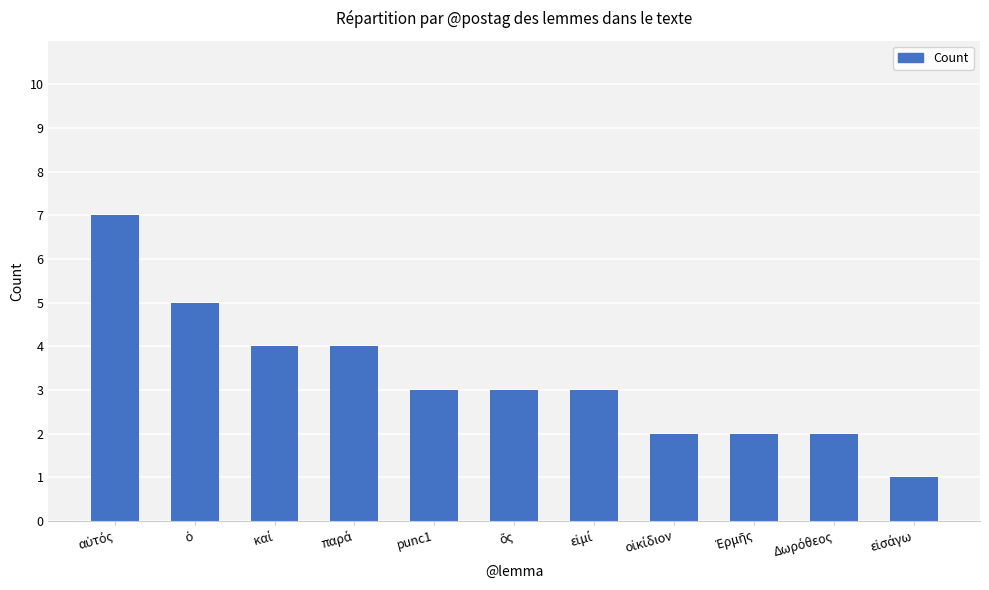

True or false: the data shows 1 at punc1.

False